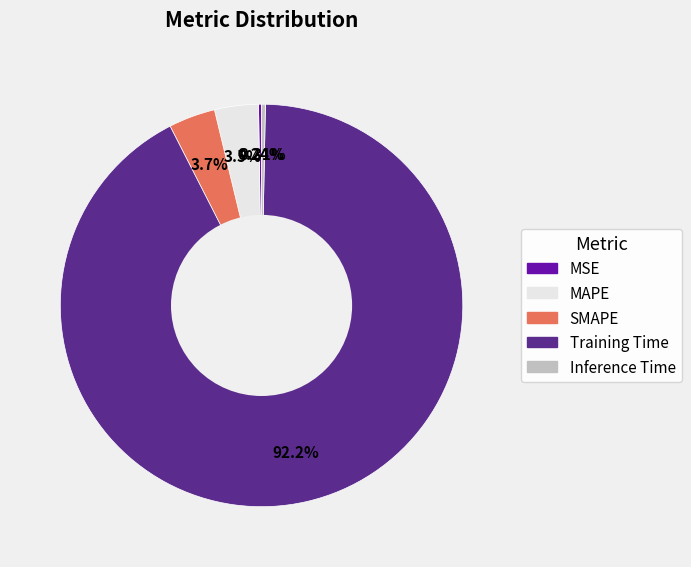

To the nearest percent, what percentage of the pie is Training Time?

92%